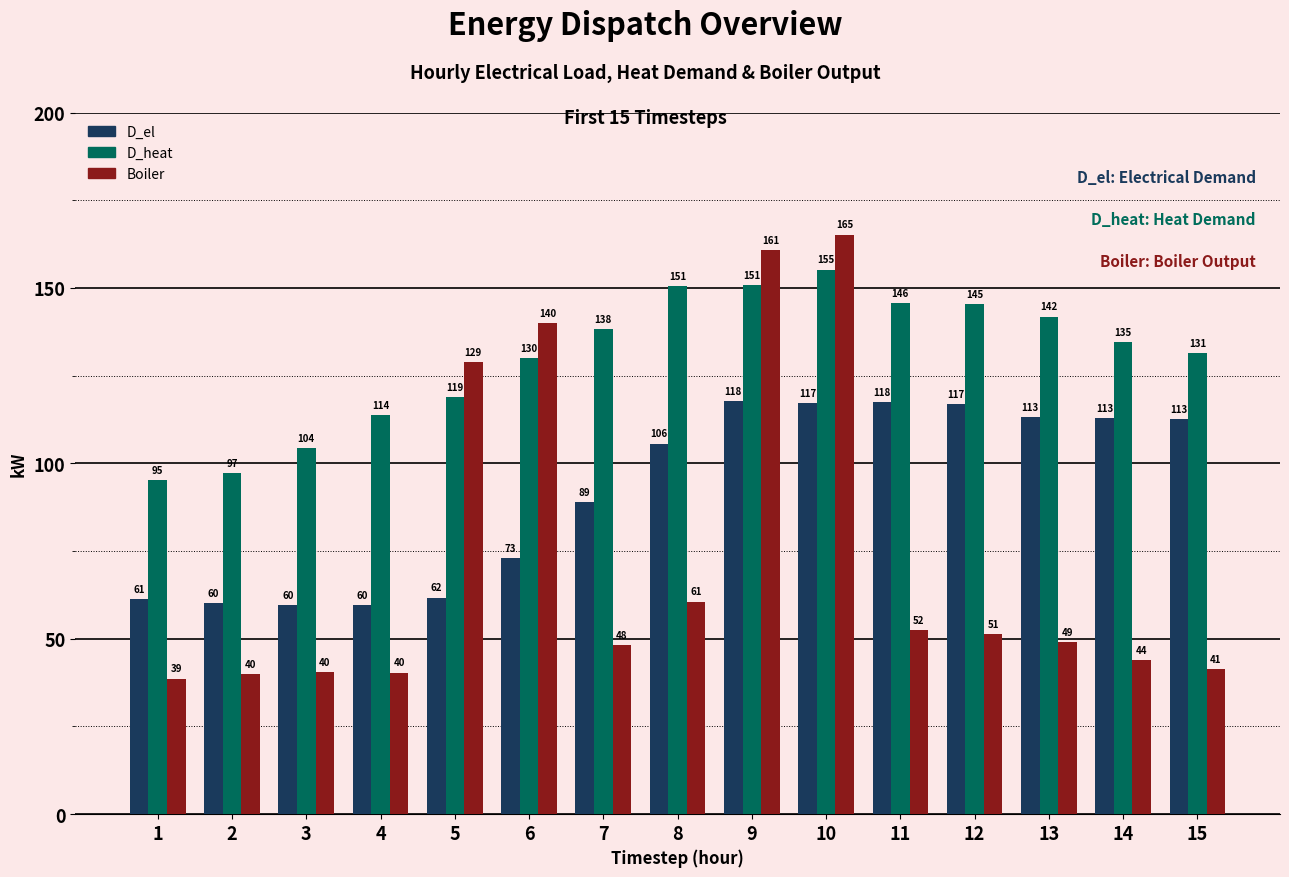

What is the maximum value for D_heat?

155.2